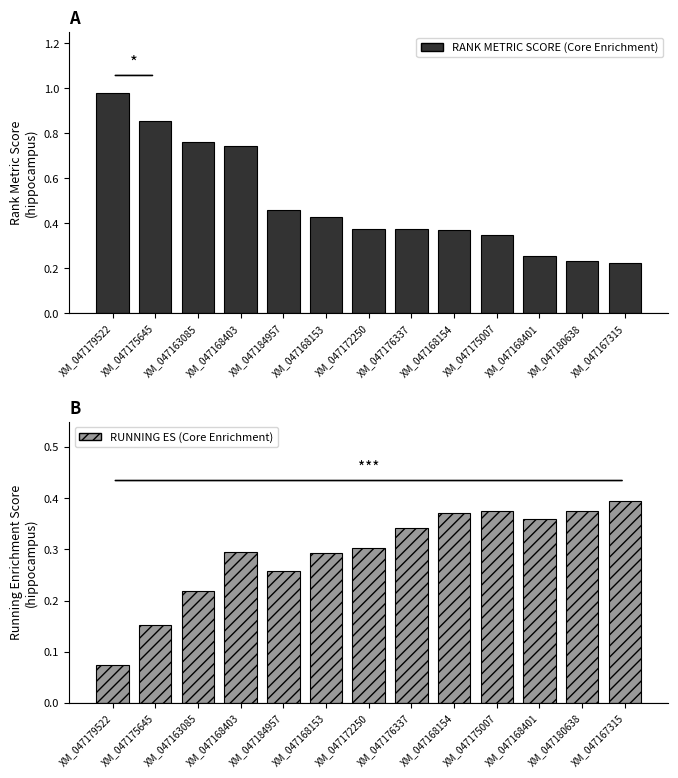

How many categories are shown in the chart?

13